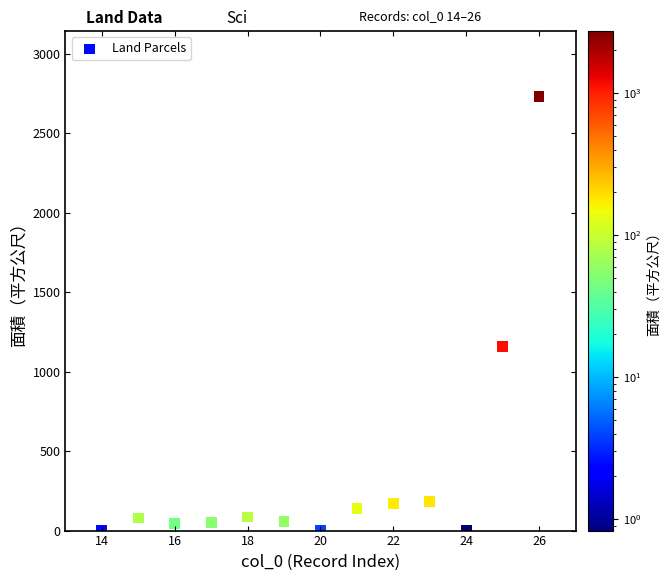

What Y value in the scatter plot is closest to 1367?

1159.0